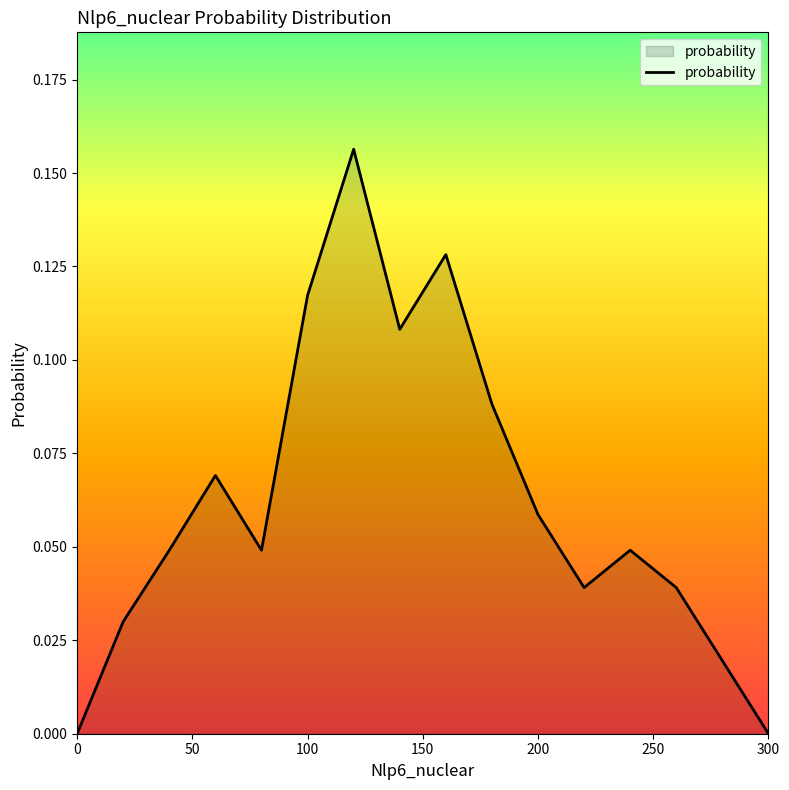

Count the values in the range 0 to 1.

16